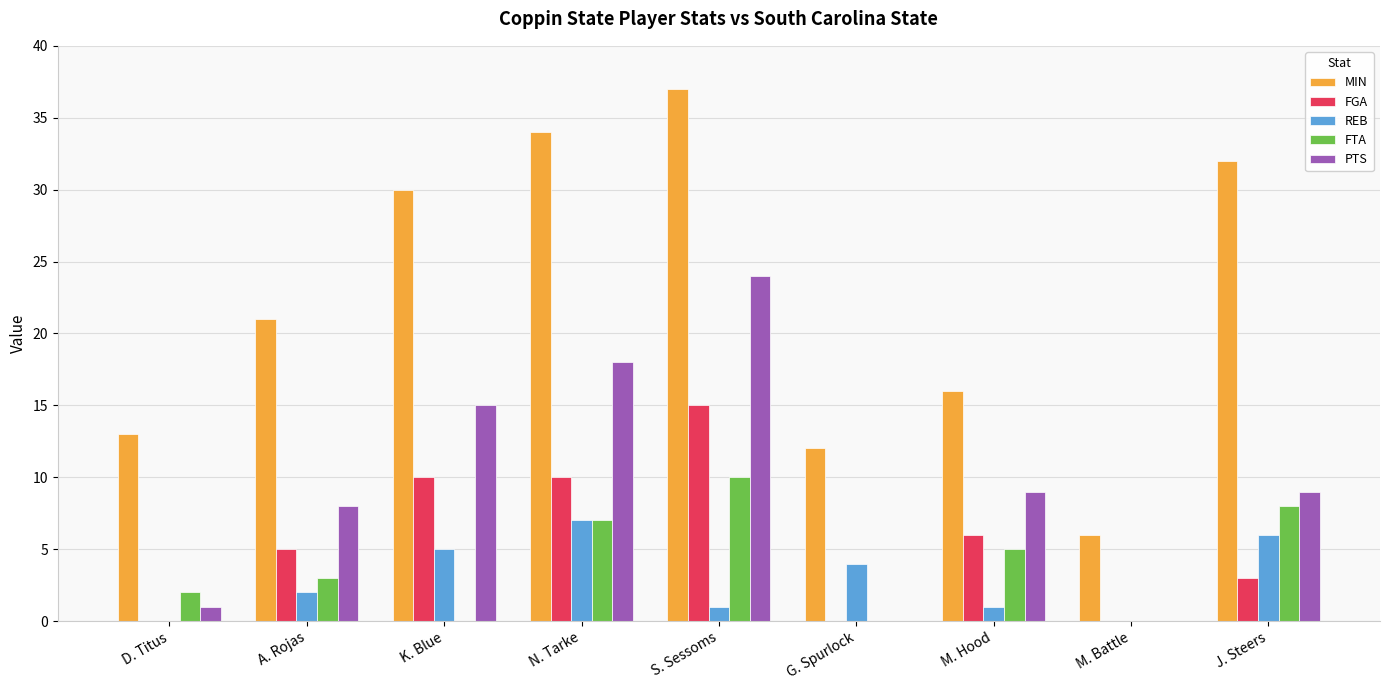

What is the sum of the FGA values at A. Rojas and G. Spurlock?

5